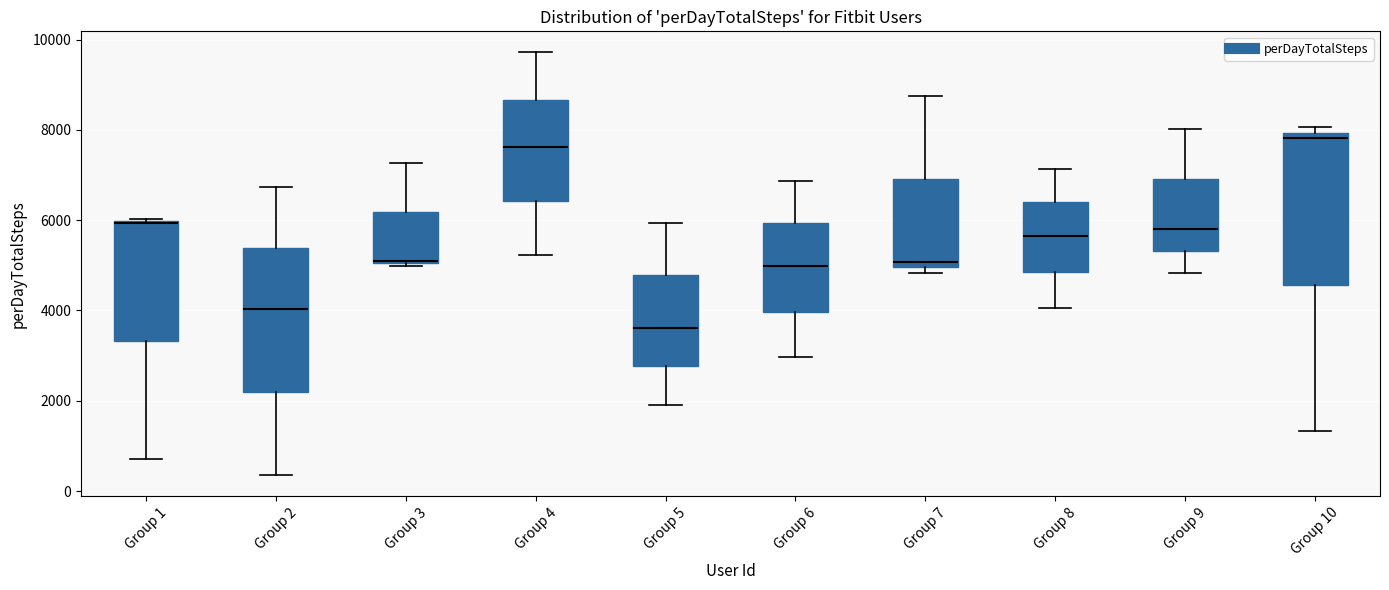

Reading left to right, read every box against the y-axis: the position of its median line, the range the box covers, and the ends of its whiskers. The values are not printed on the chart, so give them approximately, as read against the axis.

Group 1: median 6000, box 3400 to 6000, whiskers 800 to 6000
Group 2: median 4000, box 2200 to 5400, whiskers 400 to 6800
Group 3: median 5200, box 5000 to 6200, whiskers 5000 to 7200
Group 4: median 7600, box 6400 to 8600, whiskers 5200 to 9800
Group 5: median 3600, box 2800 to 4800, whiskers 2000 to 6000
Group 6: median 5000, box 4000 to 6000, whiskers 3000 to 6800
Group 7: median 5000 (just above the box's lower edge), box 5000 to 7000, whiskers 4800 to 8800
Group 8: median 5600, box 4800 to 6400, whiskers 4000 to 7200
Group 9: median 5800, box 5400 to 7000, whiskers 4800 to 8000
Group 10: median 7800, box 4600 to 8000, whiskers 1400 to 8000 (just above the box's upper edge)